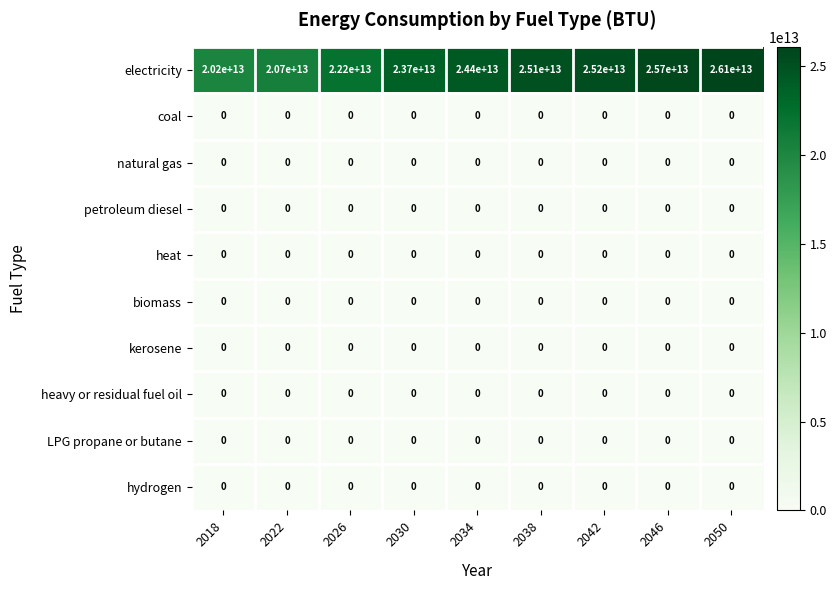

Is it true that kerosene equals 0 at 2018?

True